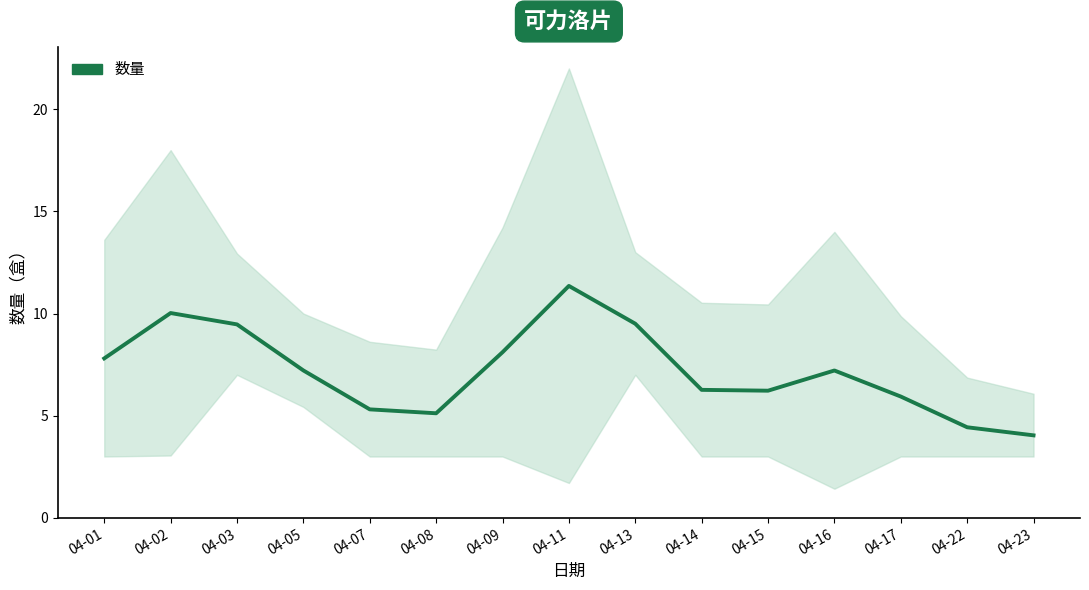

Reading left to right, extract all data points from this chart.

7.8	10.0	9.5	7.2	5.3	5.1	8.1	11.4	9.5	6.3	6.2	7.2	5.9	4.4	4.0